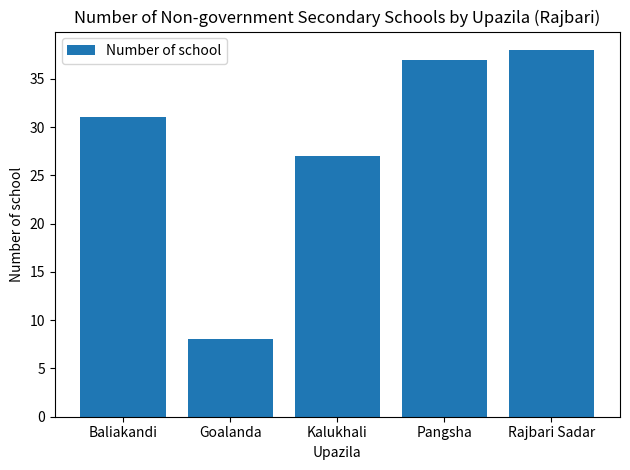

What is the label of the 1st bar from the left?

Baliakandi